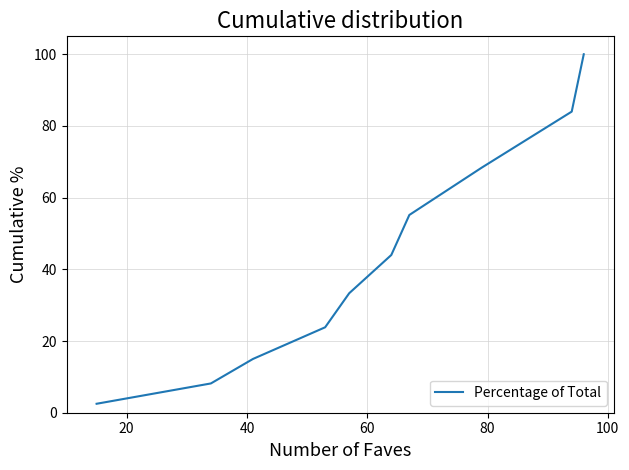

Is this an area chart (filled region under the line)?

No